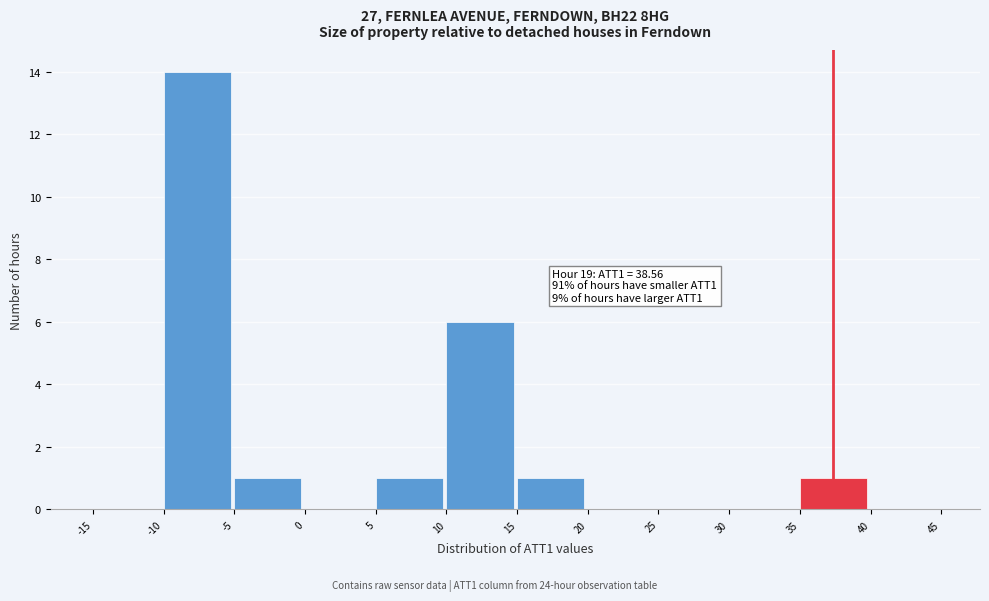

Which range on the x-axis has the tallest bar?

-10 to -5